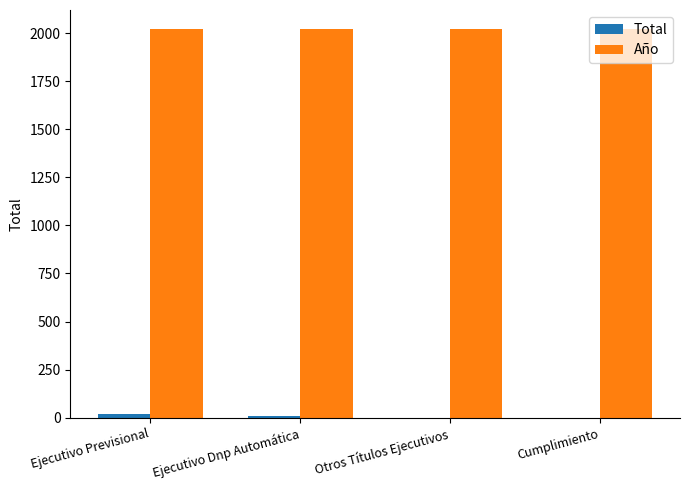

What is the greatest value displayed?

2019